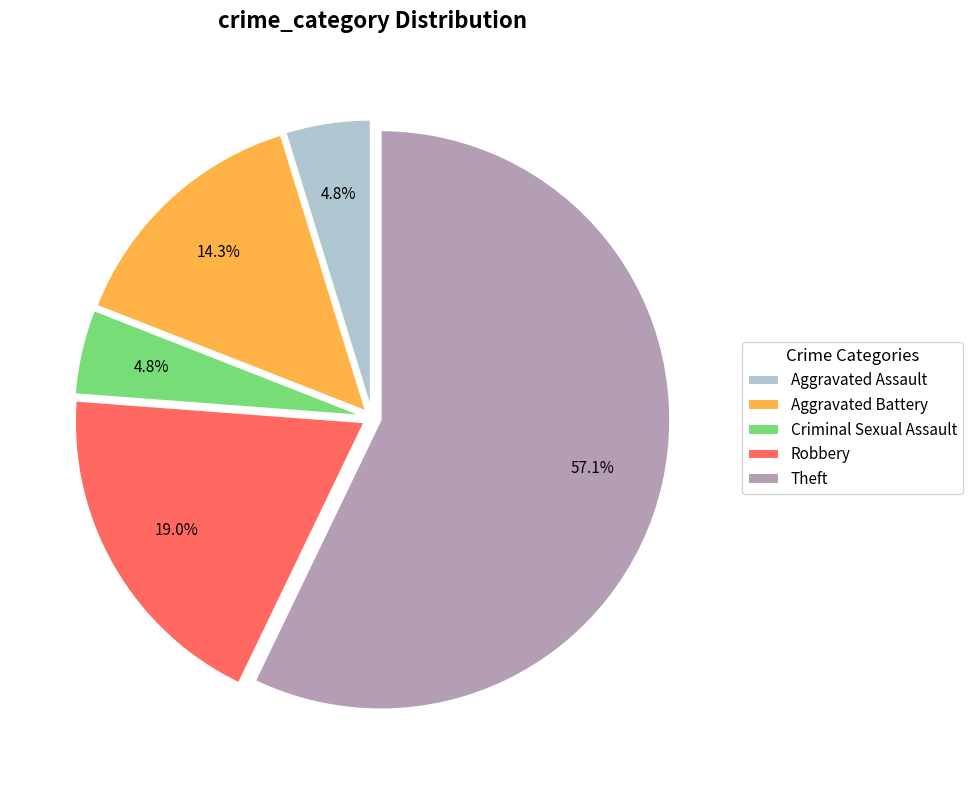

What is the ratio of the value at Robbery to the value at Aggravated Battery?

1.3